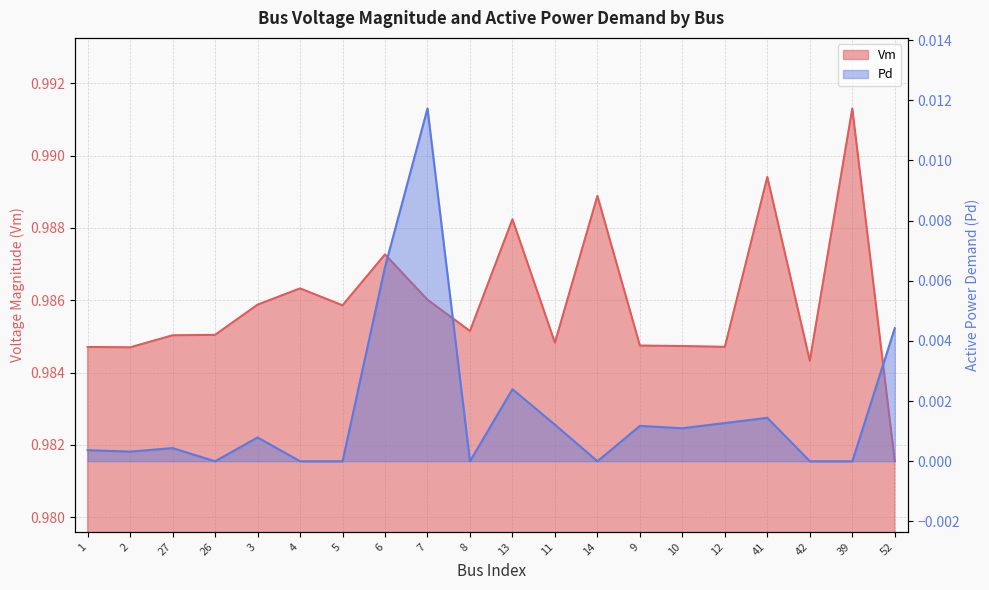

In Vm, how many points are higher than both neighbors (excluding endpoints)?

6